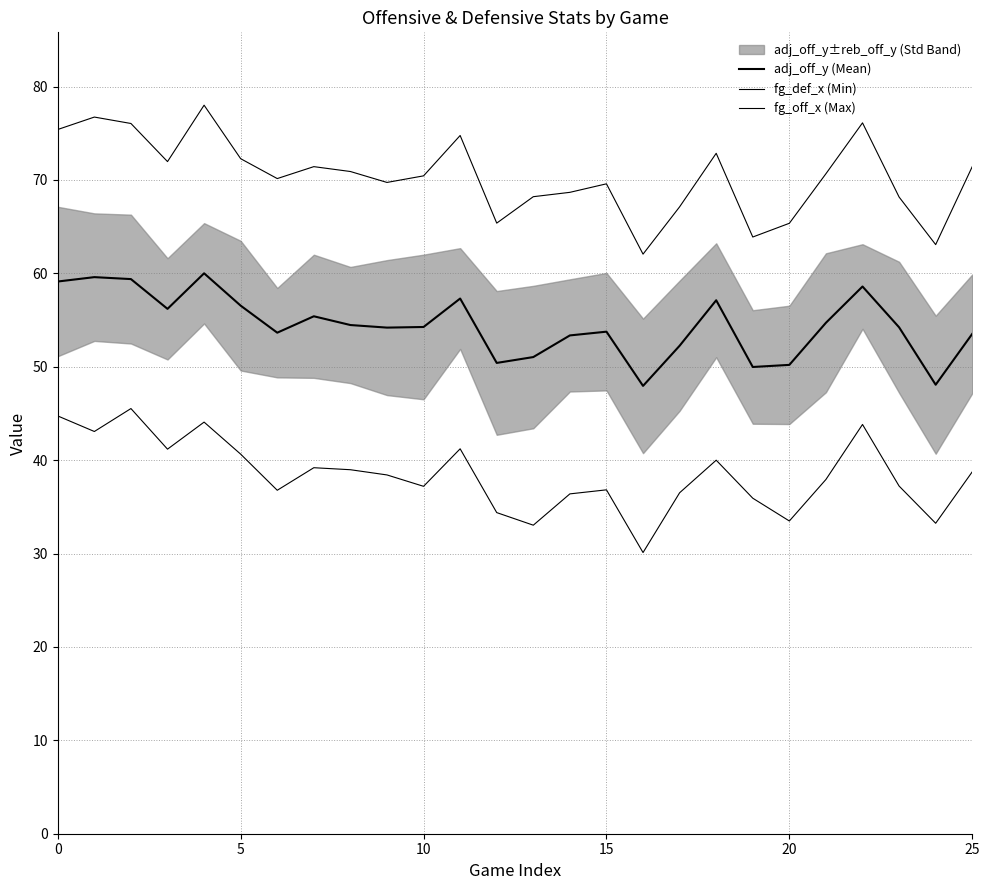

What is the value of the fg_off_x (Max) point at the 2nd from the left?

76.7